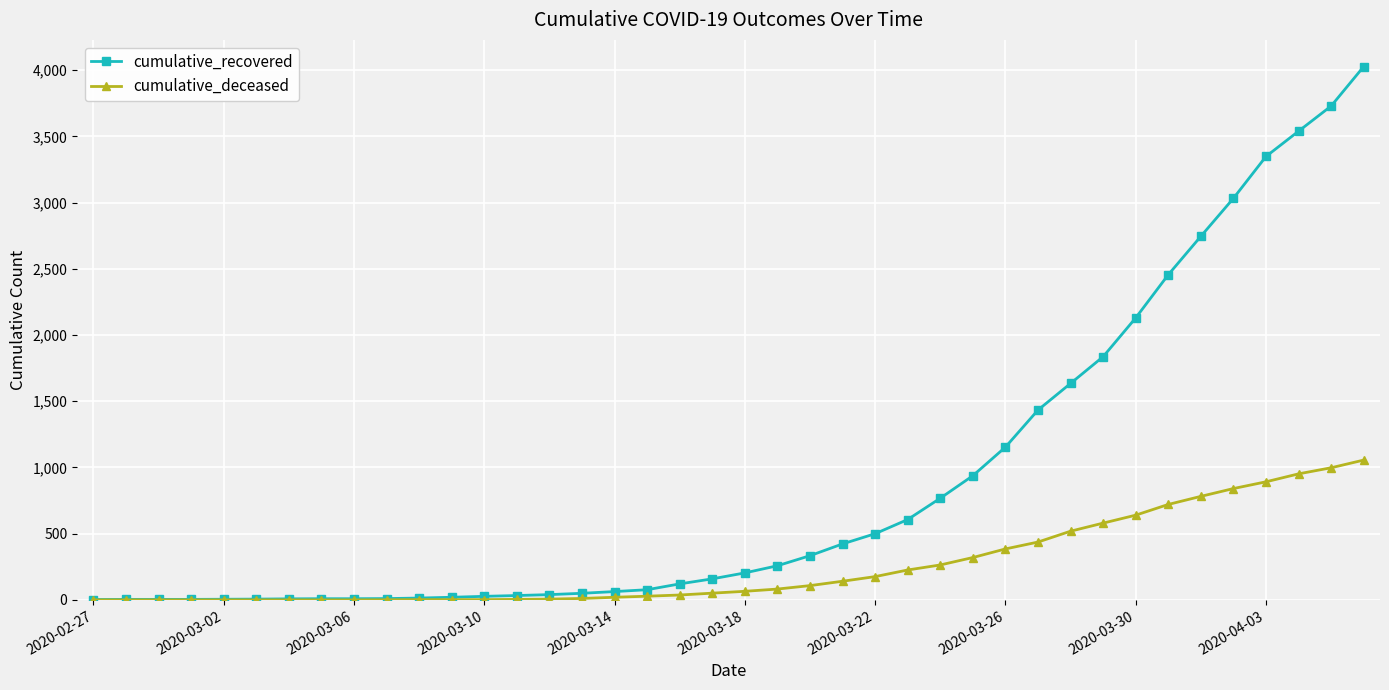

Which series has the largest range (max minus min)?

cumulative_recovered